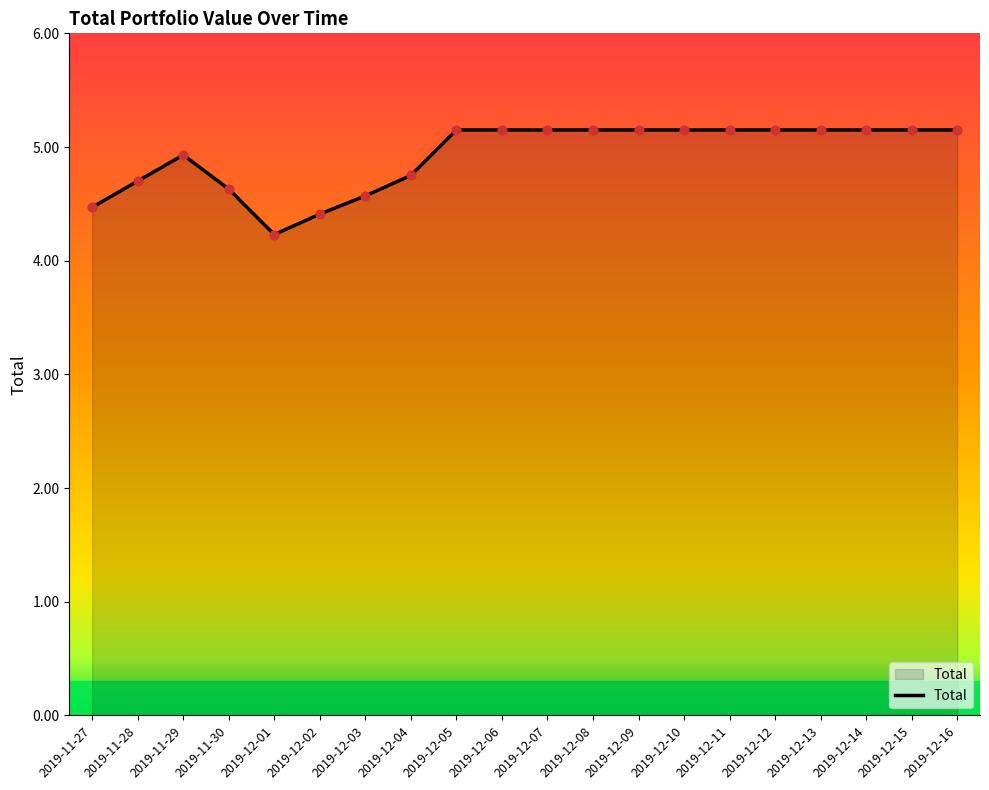

Between 2019-12-05 and 2019-12-03, which is larger?

2019-12-05